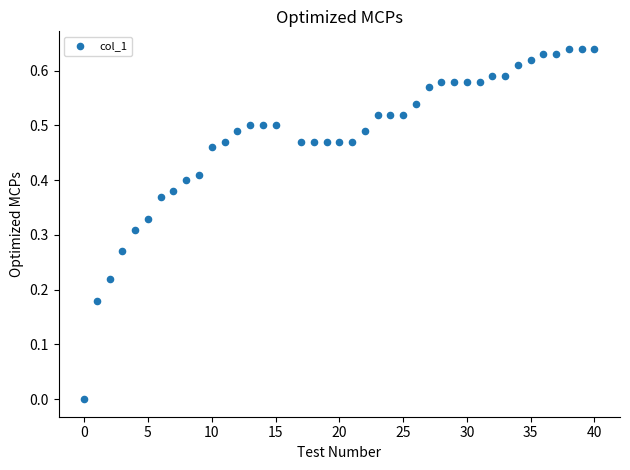

What is the range of X values (max minus min)?

40.0